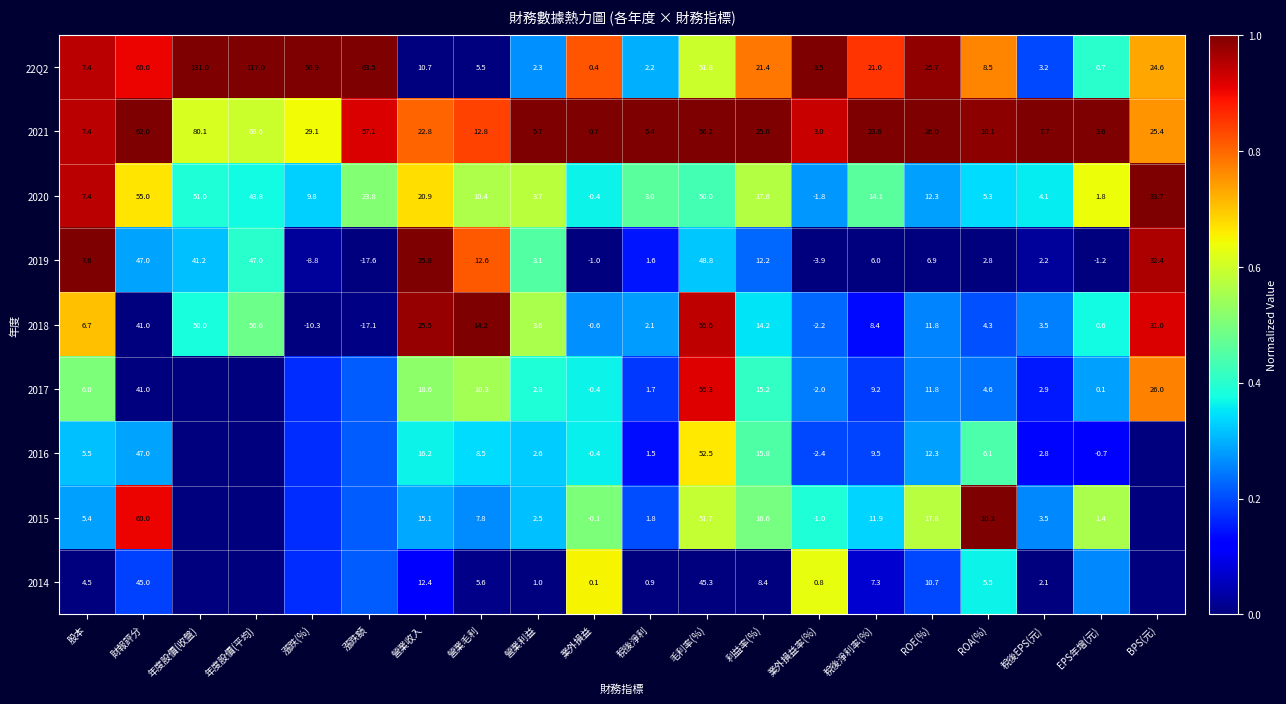

How many series are shown in this chart?

9